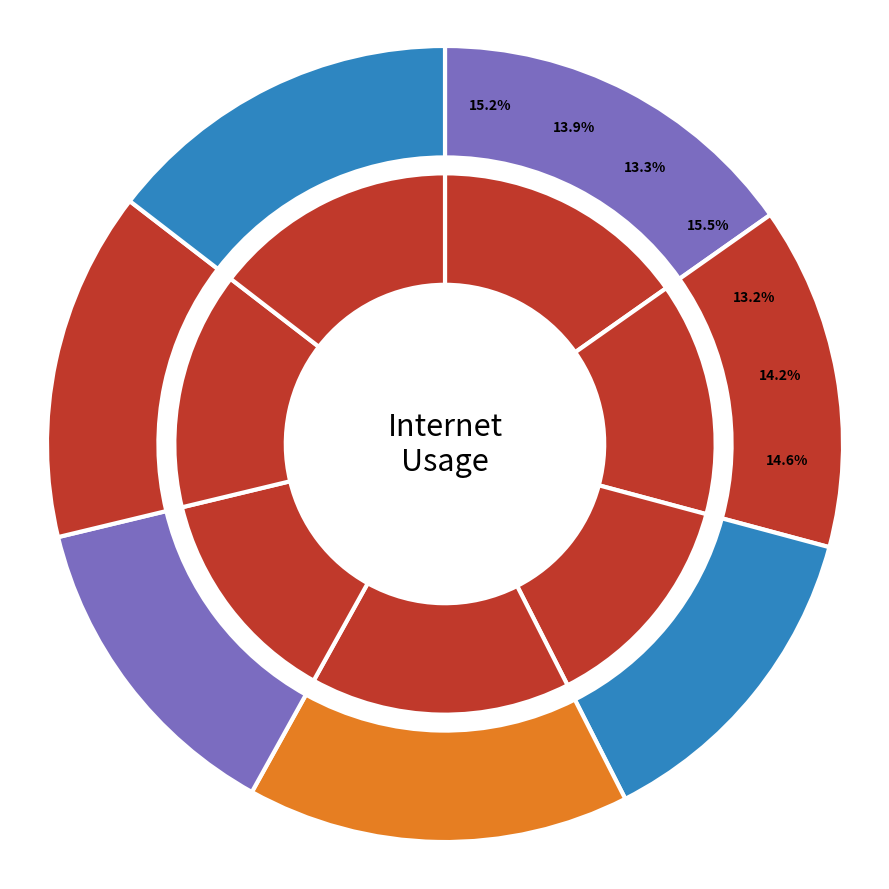

To the nearest percent, what is the difference between the largest and smallest slice percentages?

2%